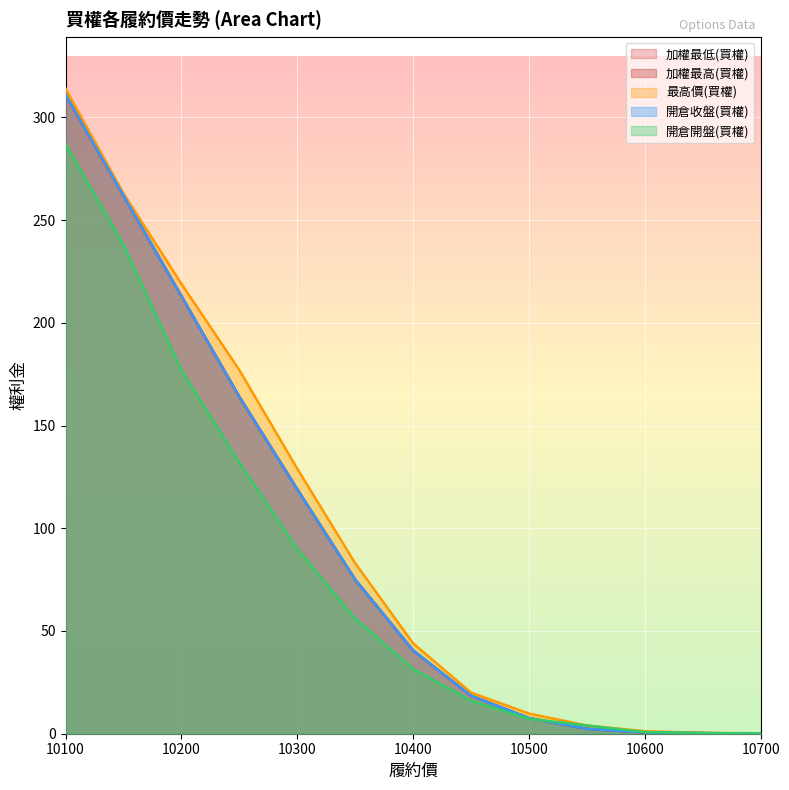

What is the value of the 加權最高(買權) point at the 3rd from the left?

213.0